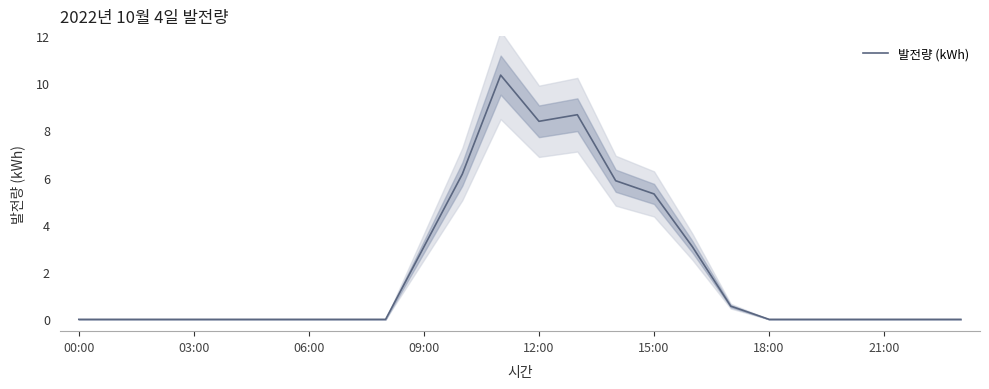

Does the chart display data point markers on the line(s)?

No